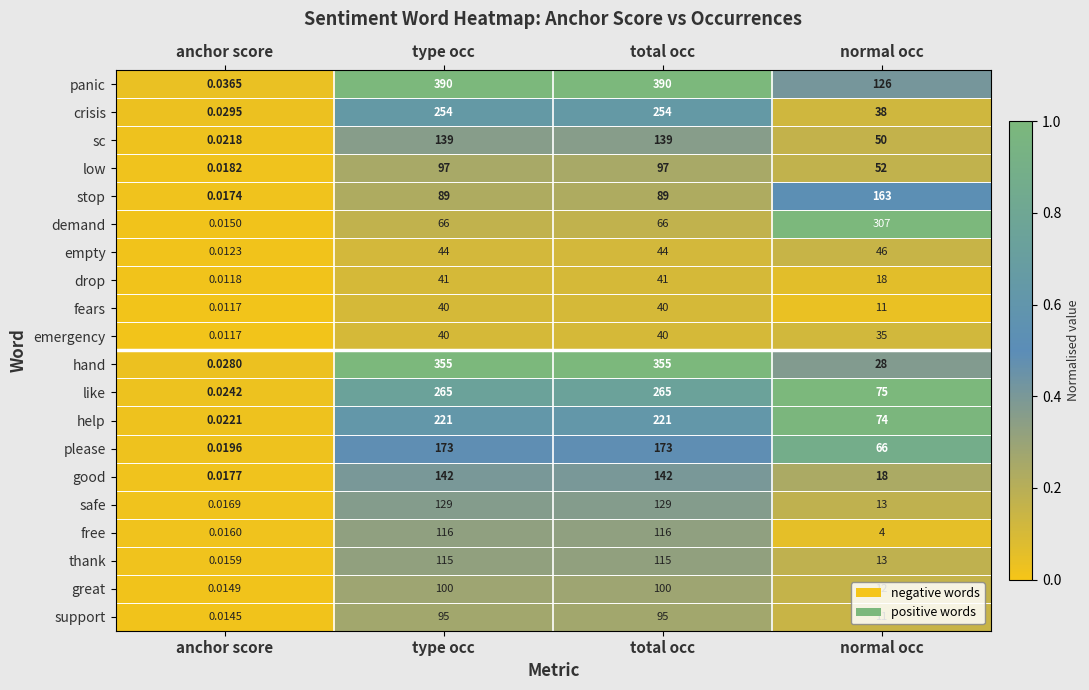

What is the difference between the highest and lowest values at normal occ?

303.0